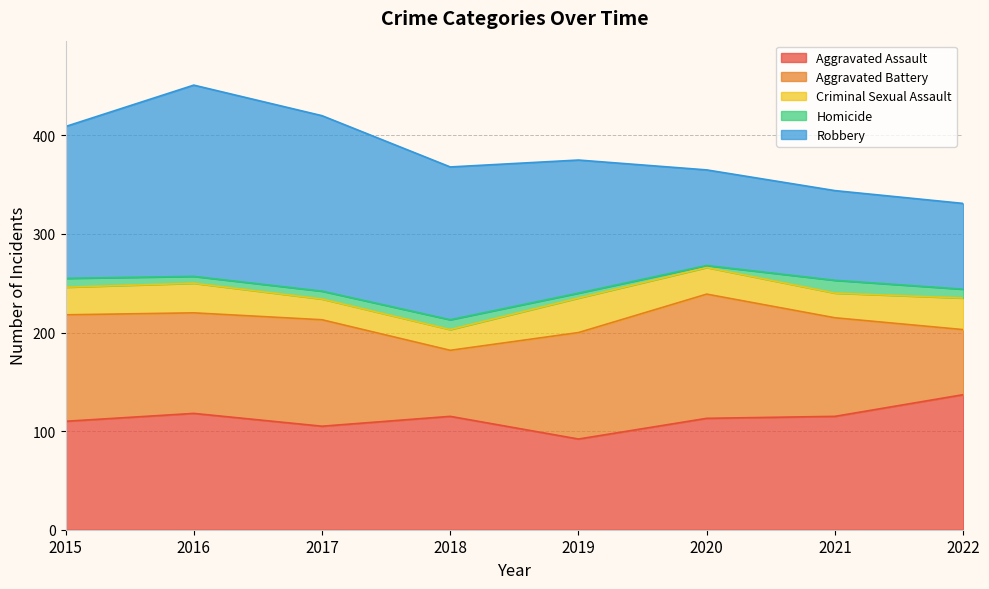

At 2015, list the series in order from largest to smallest.

Robbery, Aggravated Assault, Aggravated Battery, Criminal Sexual Assault, Homicide